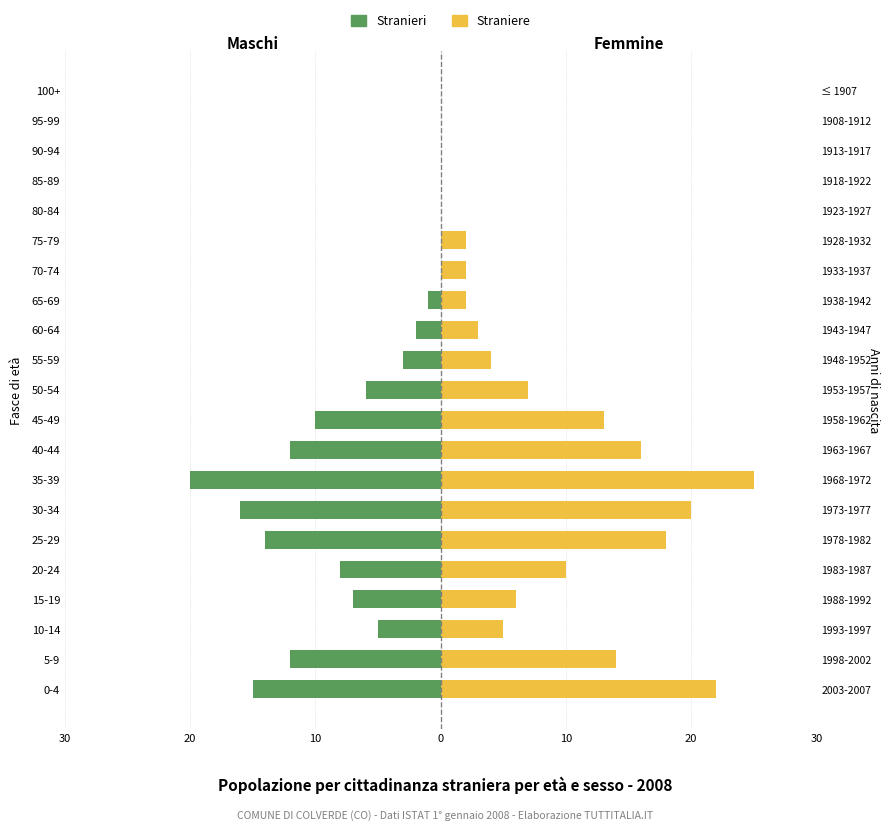

What is the sum of all Stranieri values?

-131